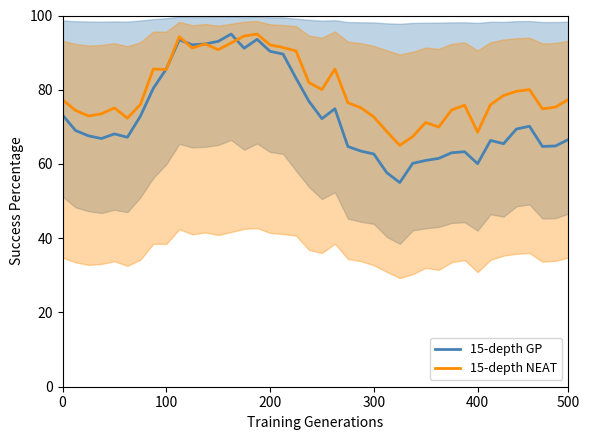

Which series has the widest spread of values?

15-depth GP